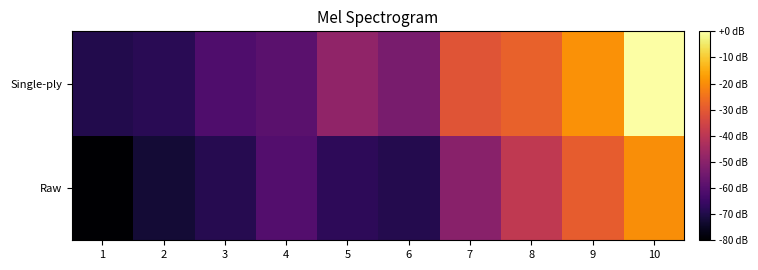

Reading left to right, extract all data points from this chart.

Raw: 1=-80.0	2=-72.4	3=-68.8	4=-60.6	5=-67.6	6=-69.3	7=-50.1	8=-38.9	9=-29.3	10=-19.7
Single-ply: 1=-69.4	2=-68.2	3=-61.4	4=-59.1	5=-48.6	6=-53.3	7=-31.0	8=-28.4	9=-19.3	10=0.0